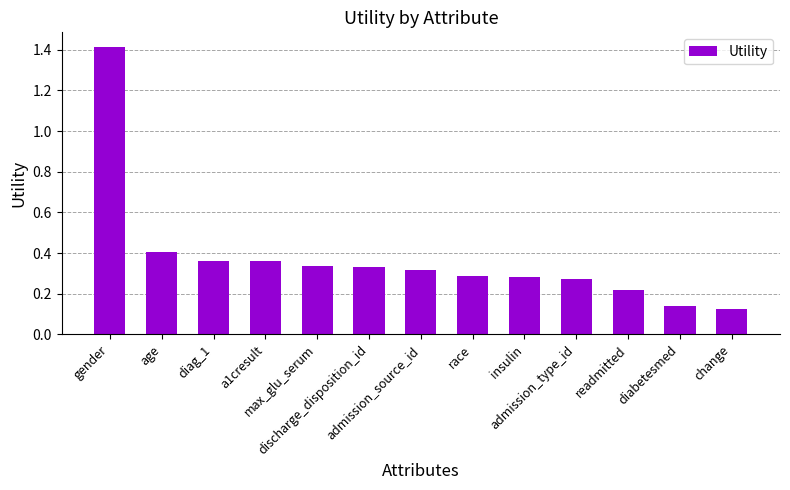

What is the greatest value displayed?

1.4